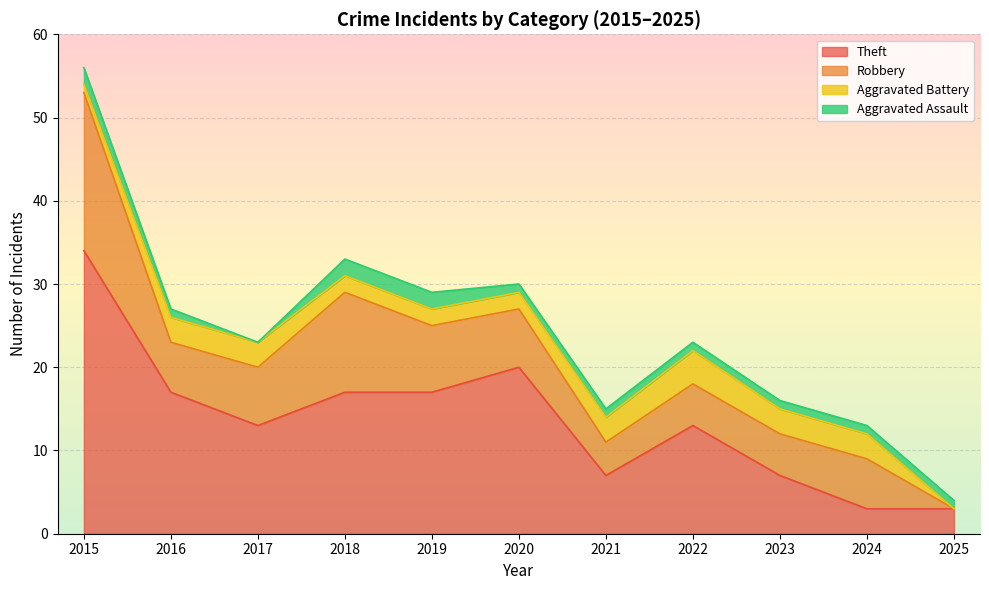

The value of Aggravated Assault at 2017 is 1. True or false?

False